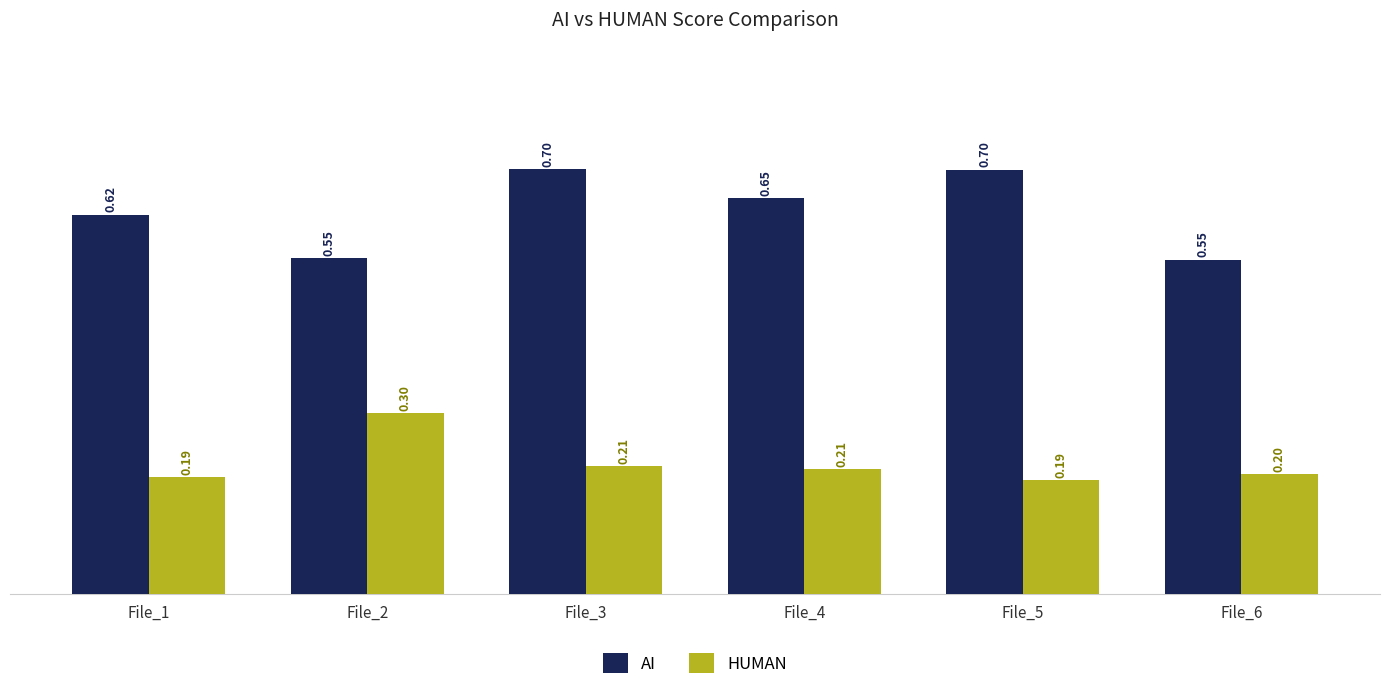

At how many categories does at least one series exceed 0?

6